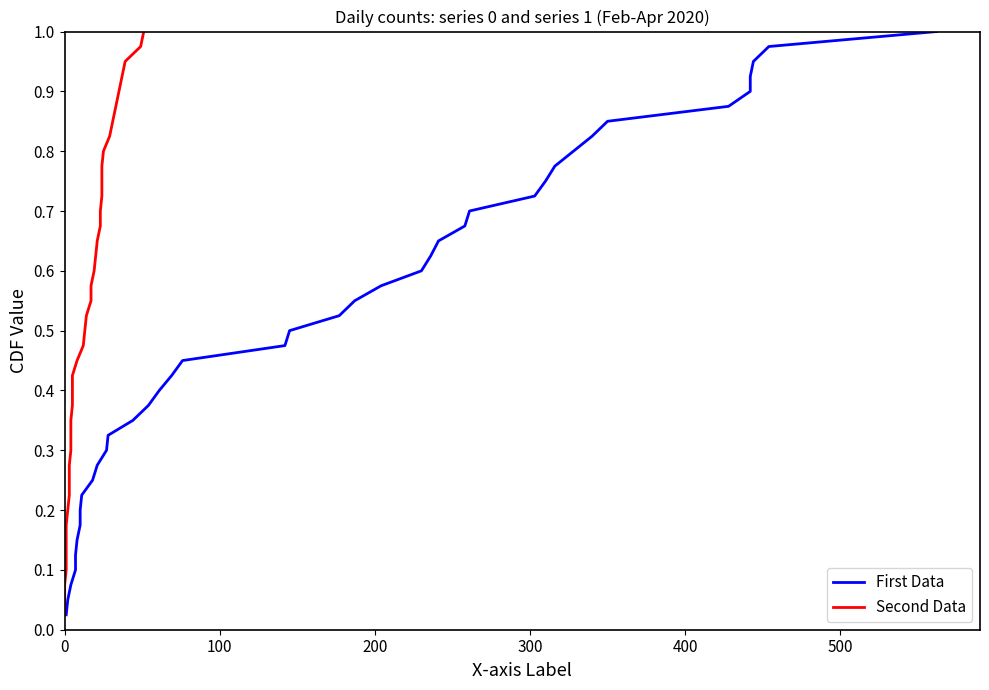

True or false: First Data and Second Data intersect in this chart.

False